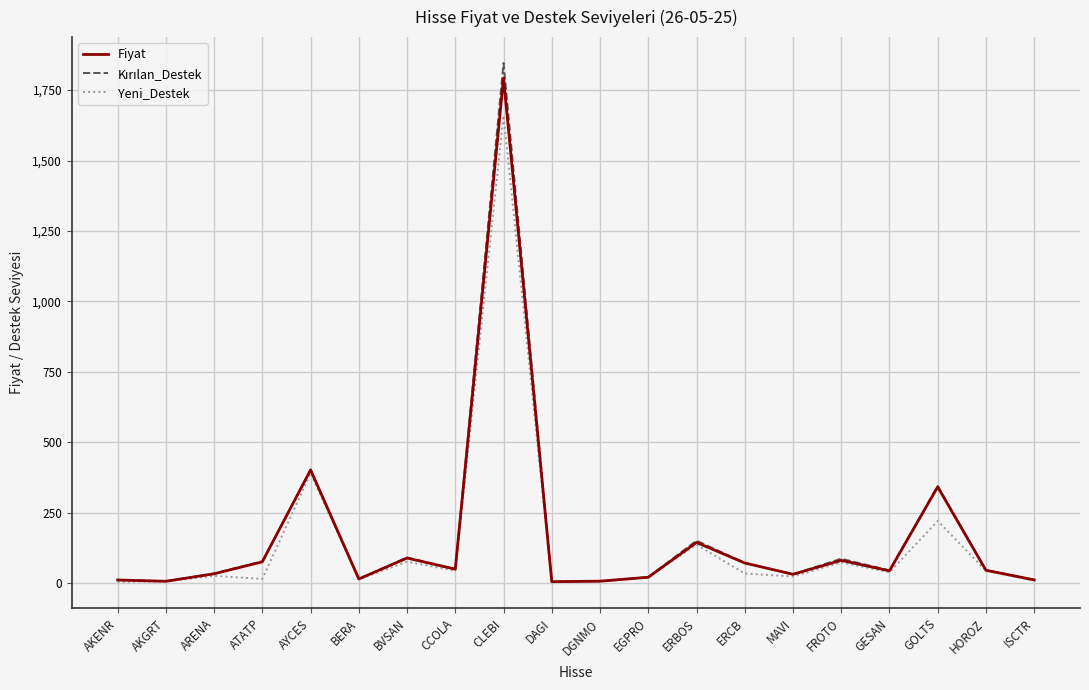

At which category does the chart reach its peak across all series?

CLEBI